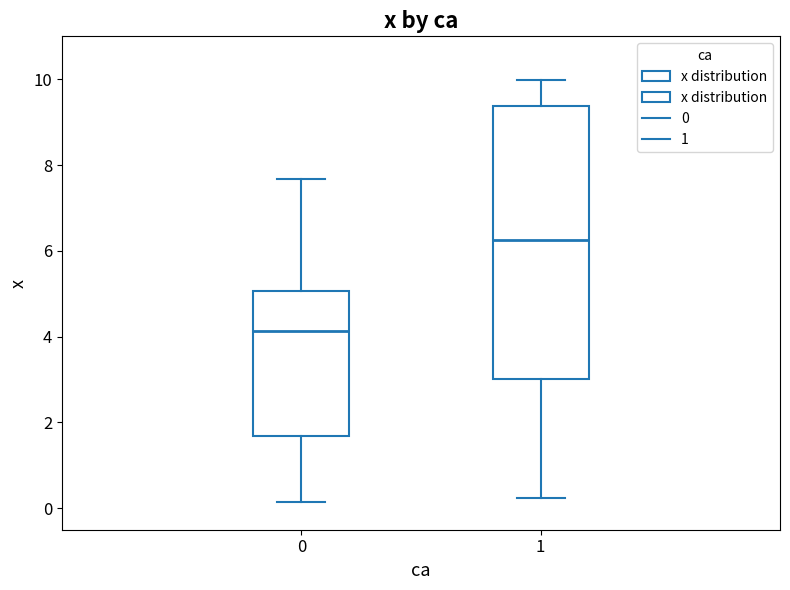

Reading left to right, transcribe this box plot: for each box, give where its median line is, the range the box spans, and where its two whiskers end, as read against the y-axis. The values are not printed on the chart, so give them approximately, as read against the axis.

0: median 4.2, box 1.6 to 5.0, whiskers 0.2 to 7.6
1: median 6.2, box 3.0 to 9.4, whiskers 0.2 to 10.0